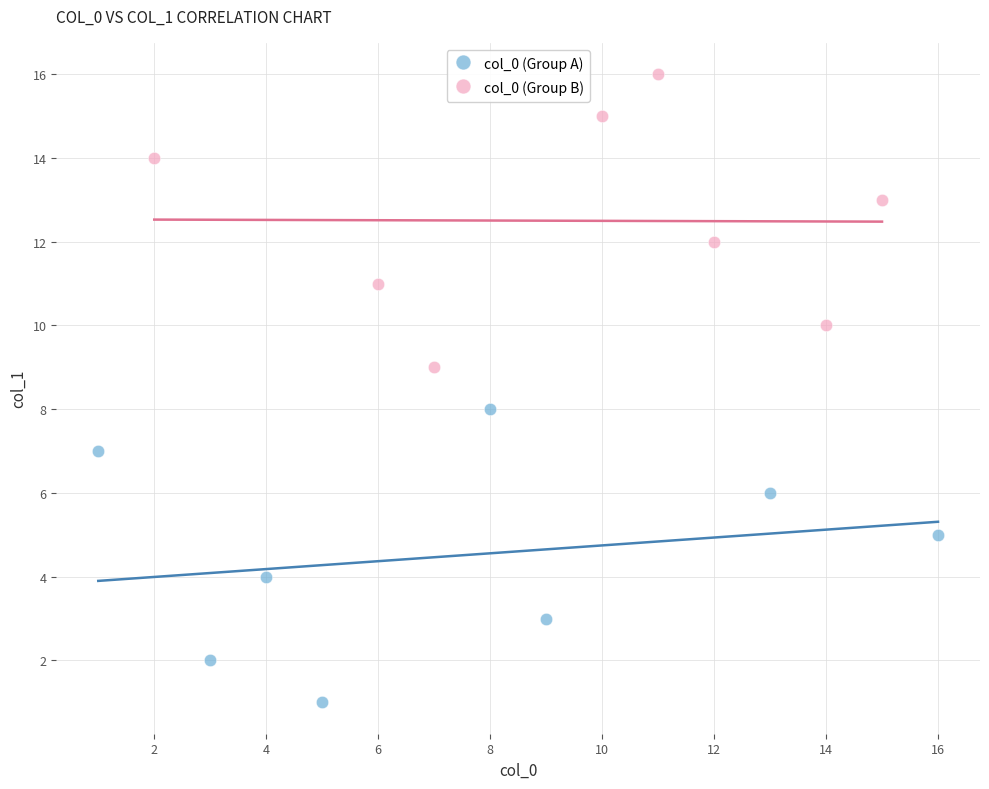

Which series reaches the maximum Y coordinate?

col_0 (Group B)